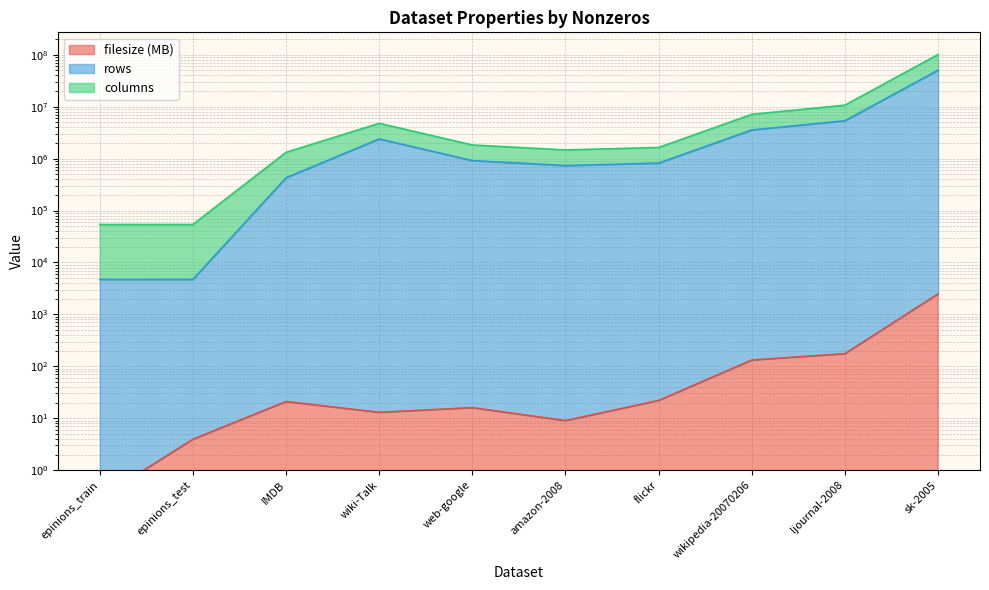

What is the difference between the second highest and minimum values in the rows series?

5358716.7